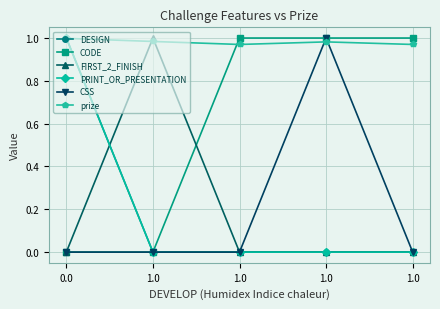

How many DESIGN values are between 0 and 1?

5